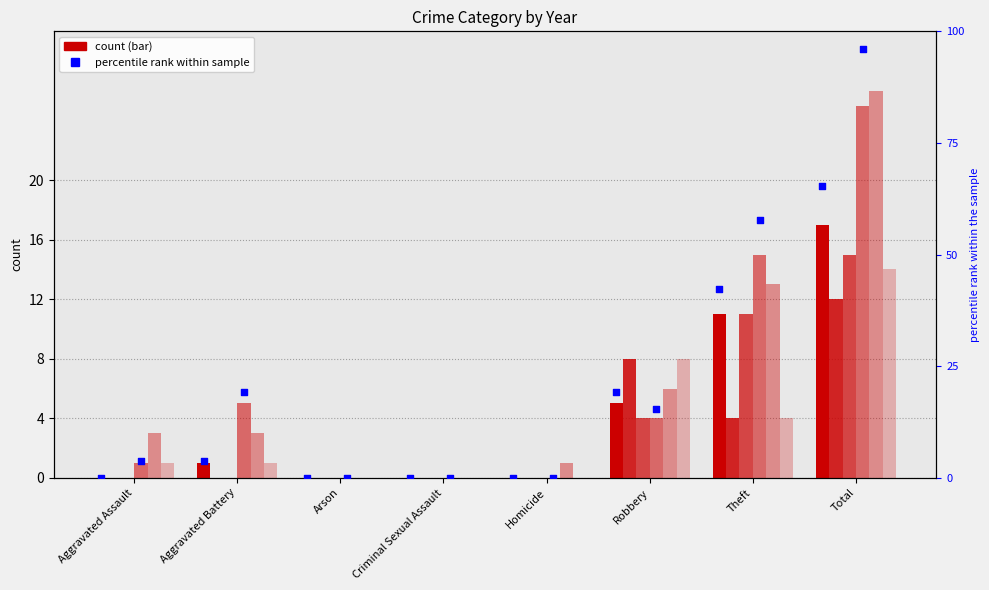

What is the total value across all series at Aggravated Assault?

3.8